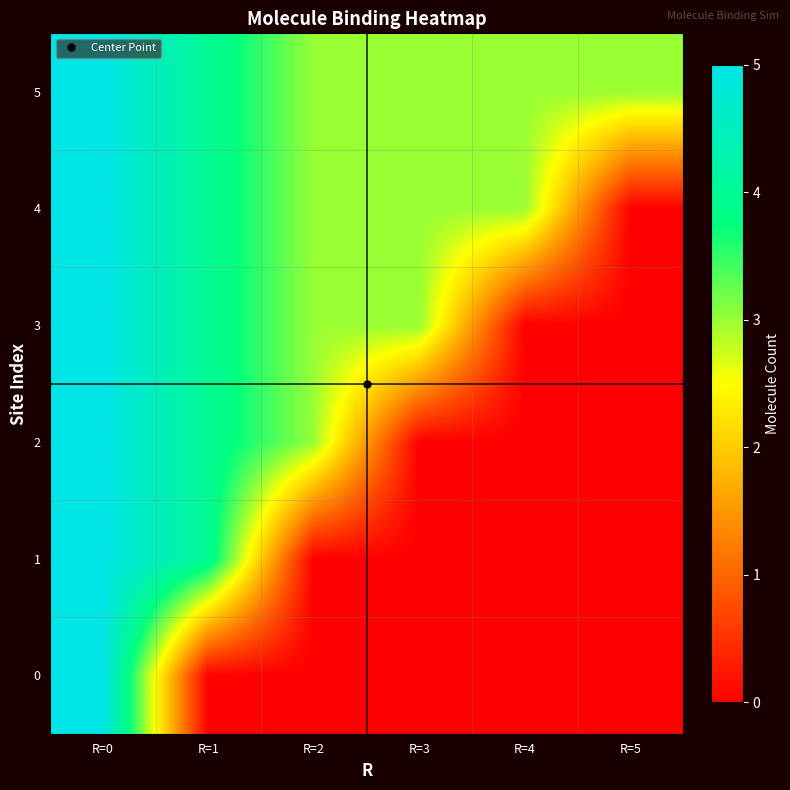

How many categories are shown in the chart?

6